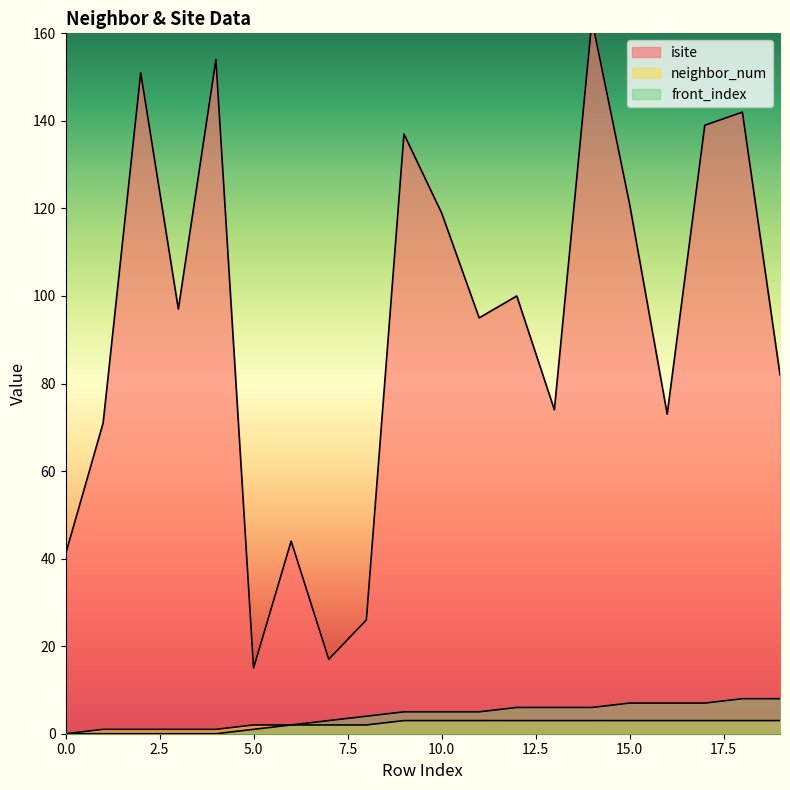

True or false: front_index and neighbor_num cross at least once.

False